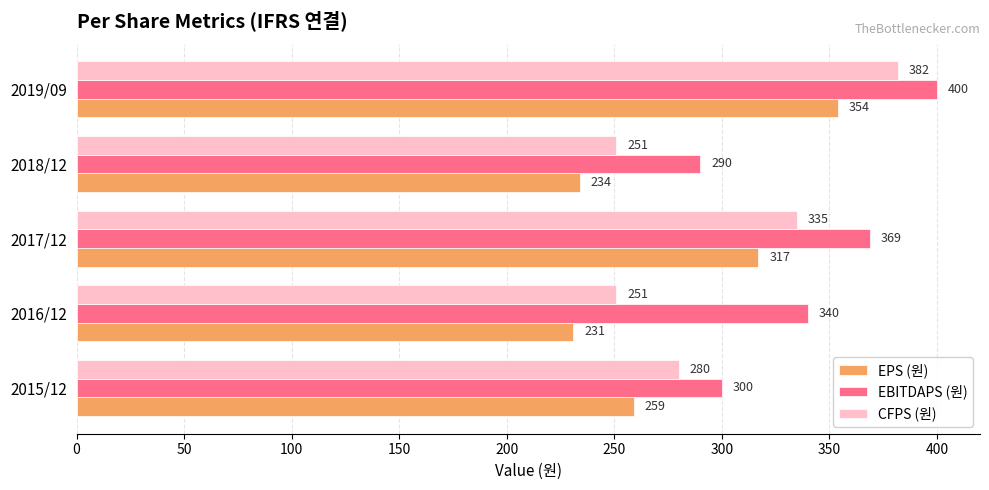

At which label is EBITDAPS (원) closest to 345?

2016/12